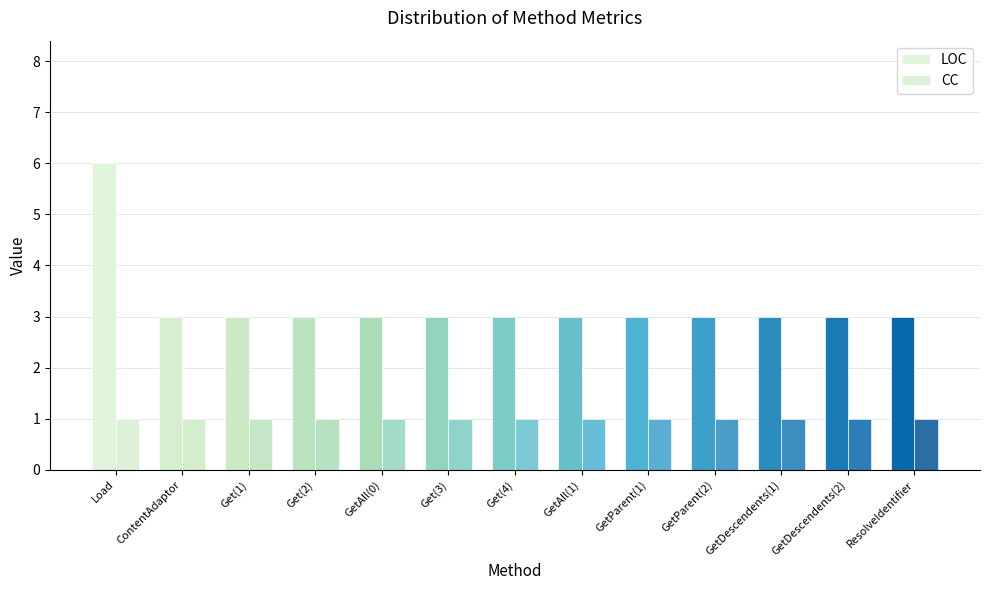

What is the label of the 6th bar from the right?

GetAll(1)